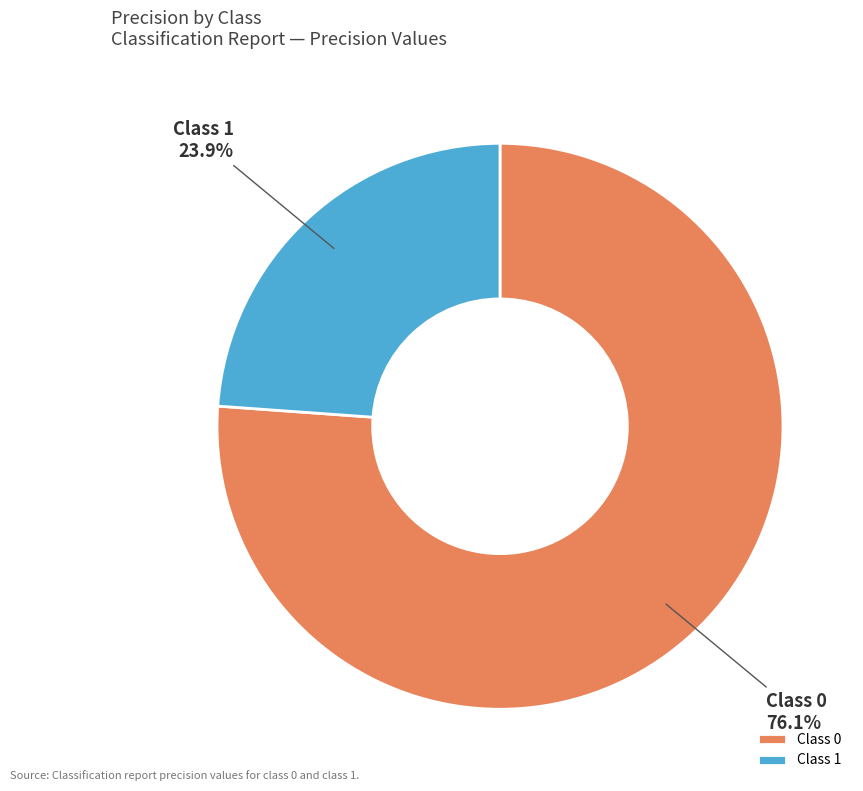

Which category has the smallest portion of the pie?

Class 1